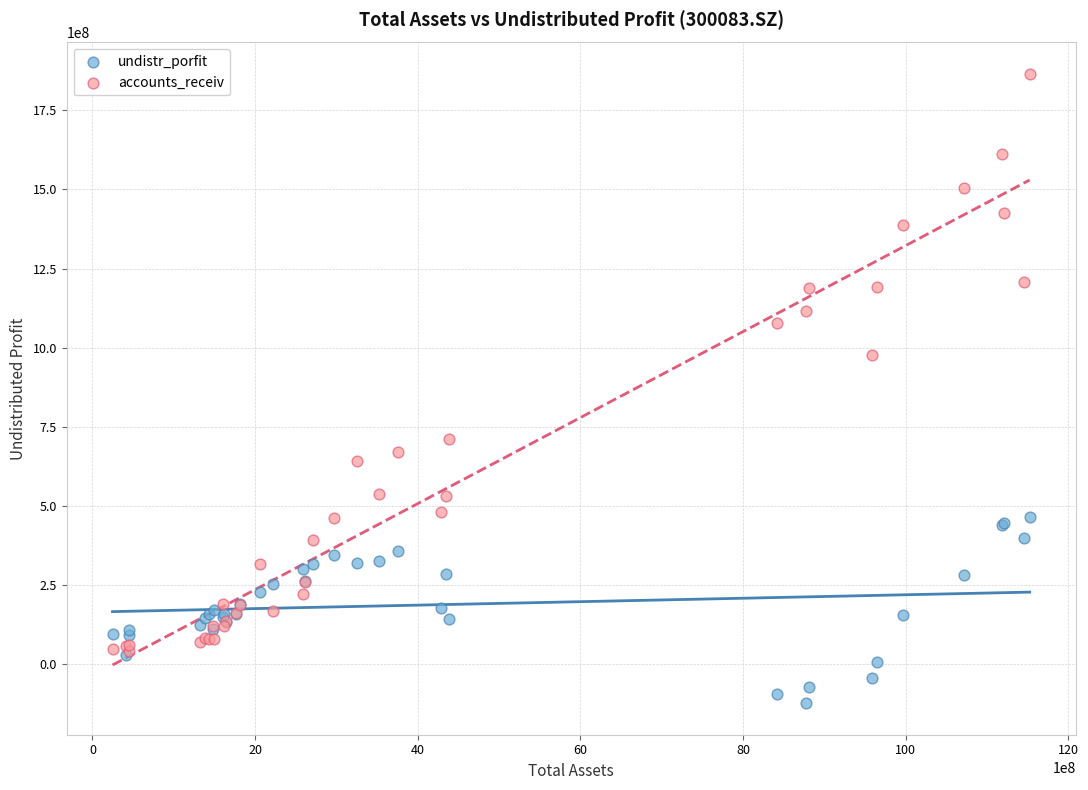

Which series reaches the minimum Y coordinate?

undistr_porfit